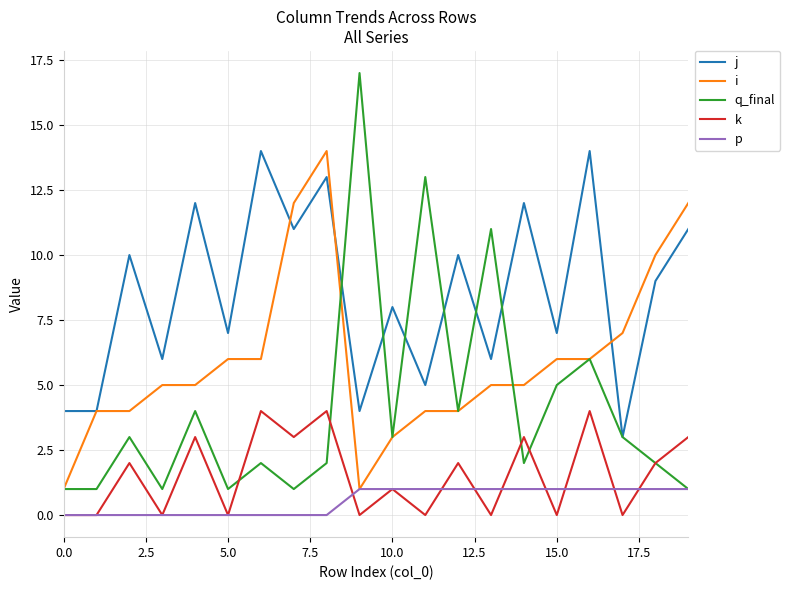

Does the chart have visible grid lines?

Yes